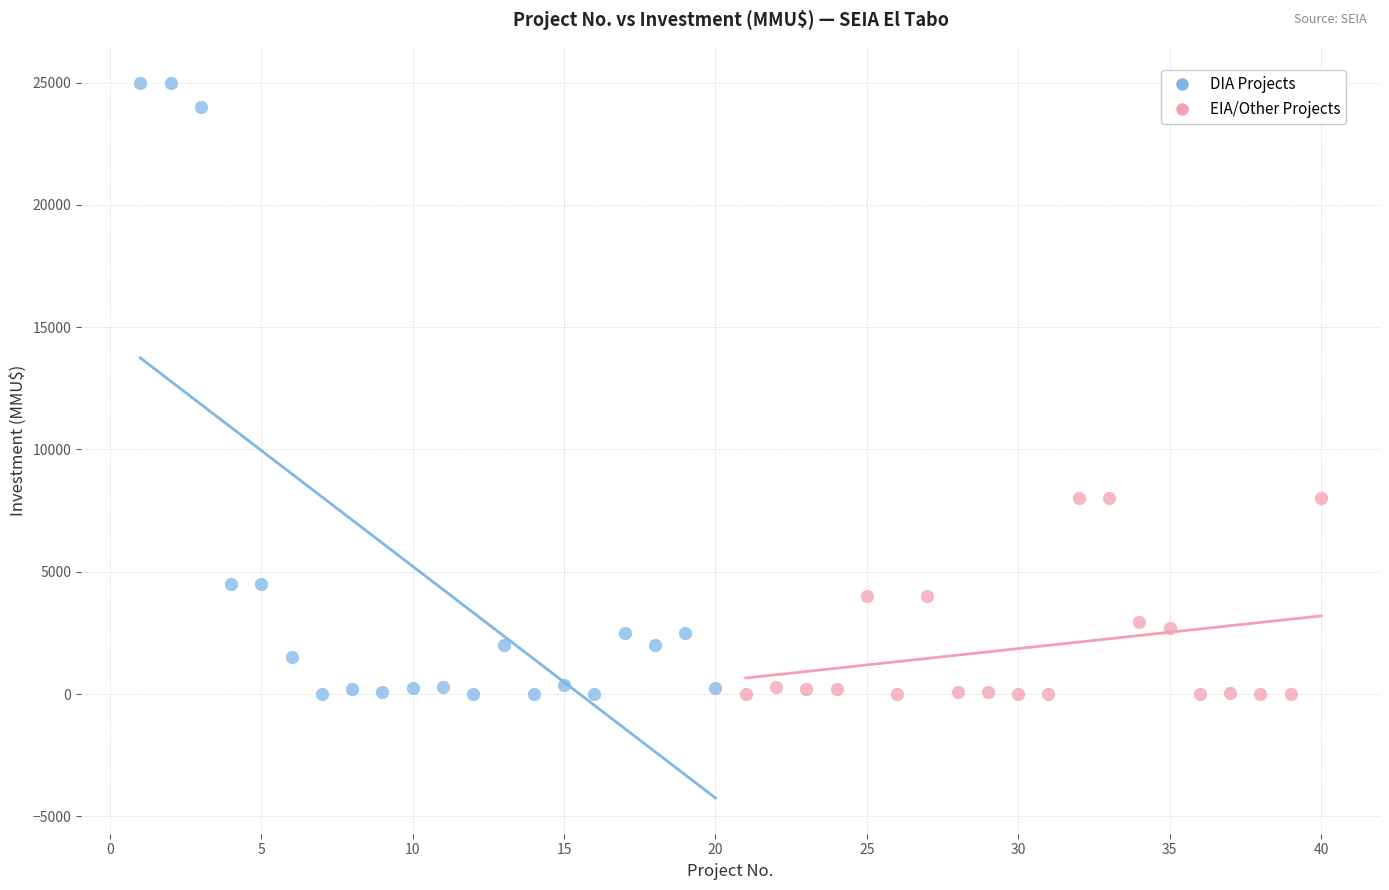

Which series has the largest Y range (max minus min)?

DIA Projects